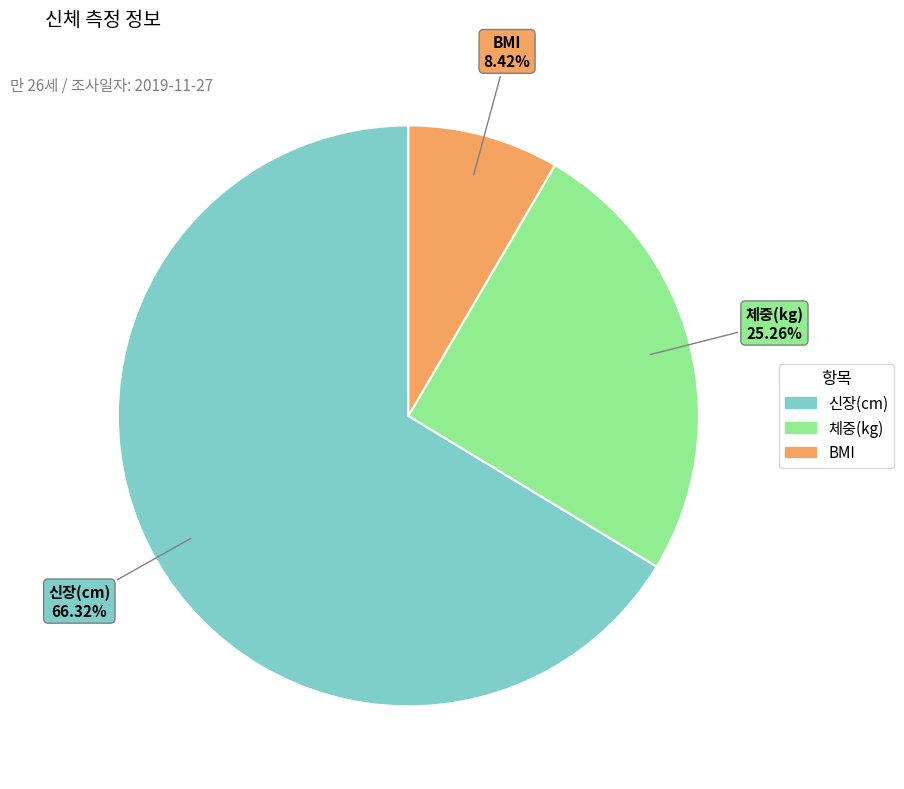

What percentage is the 체중(kg) slice, to the nearest percent?

25%